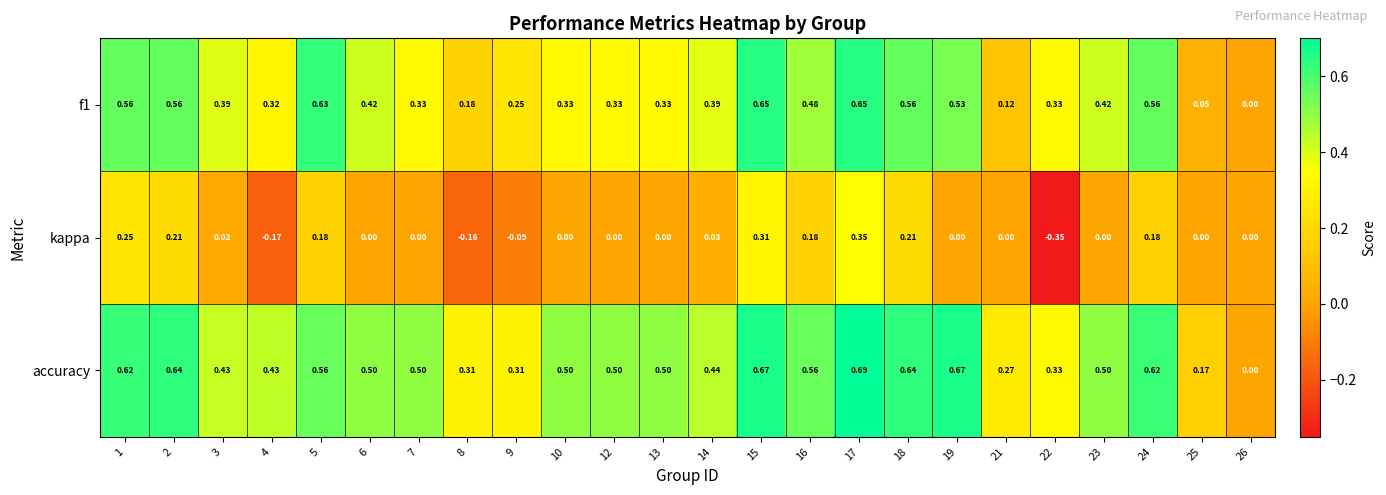

Which series has the largest range (max minus min)?

kappa